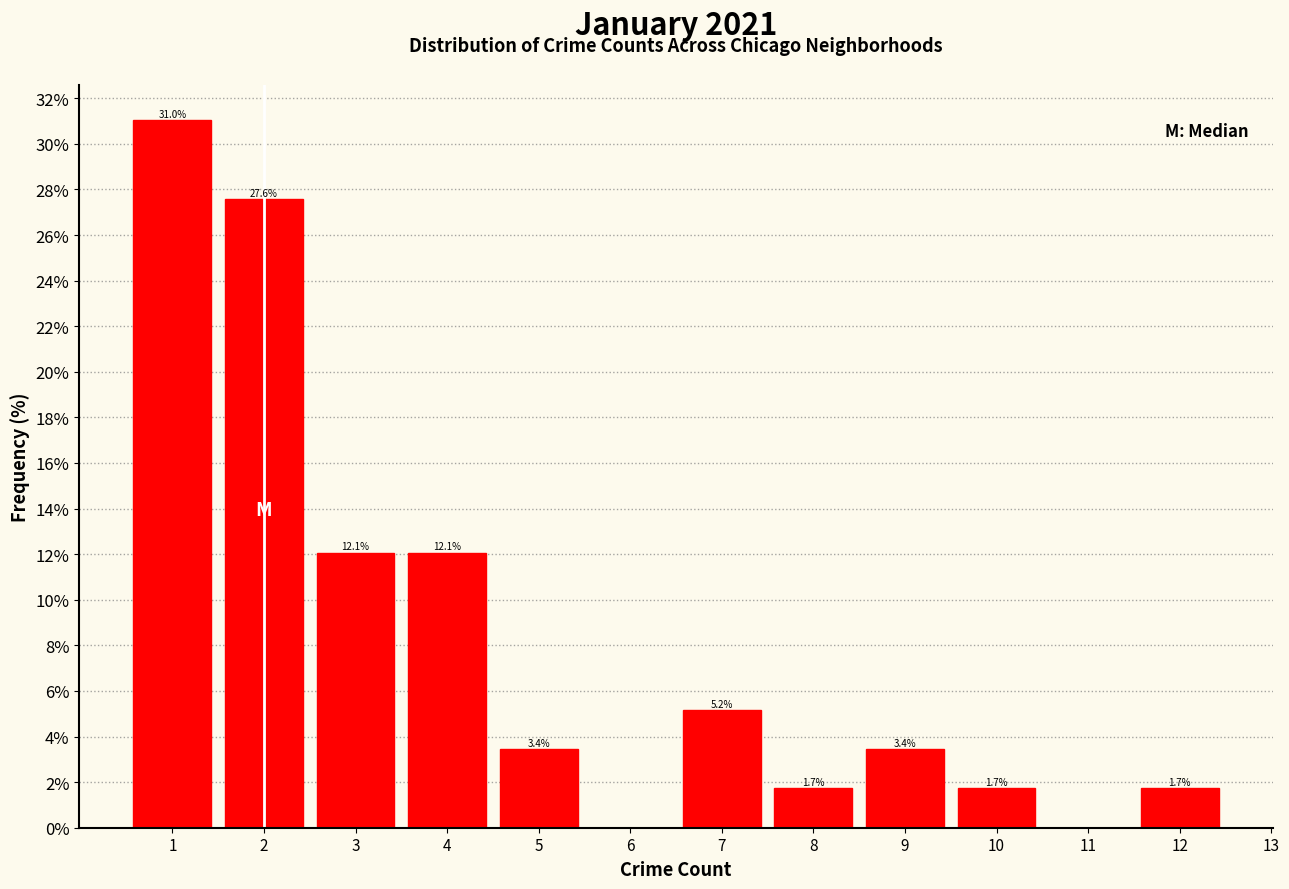

Which range on the x-axis has the tallest bar?

0.5 to 1.5